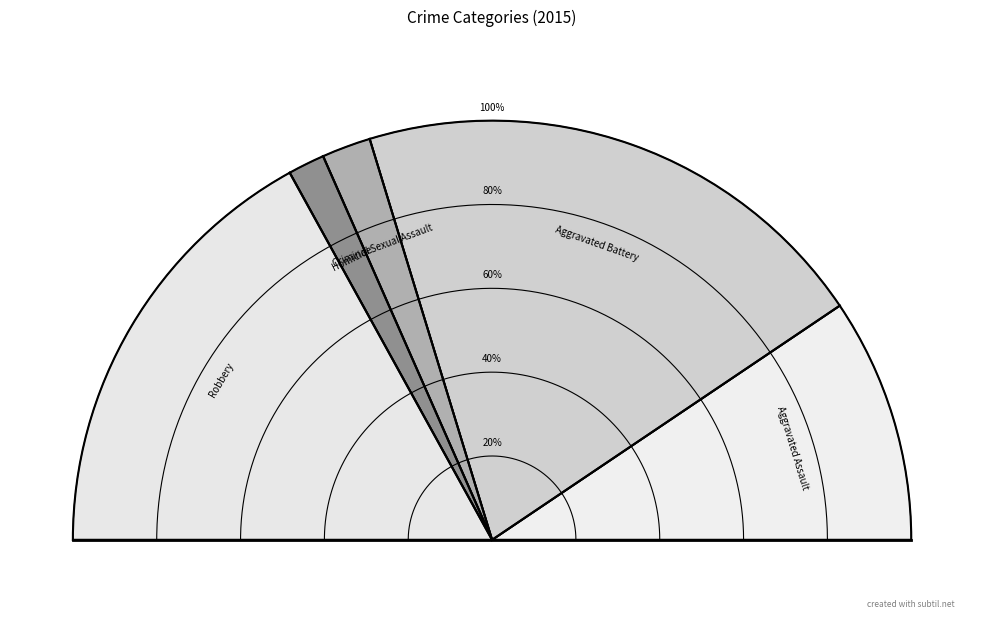

To the nearest percent, what is the difference between the largest and smallest slice percentages?

38%